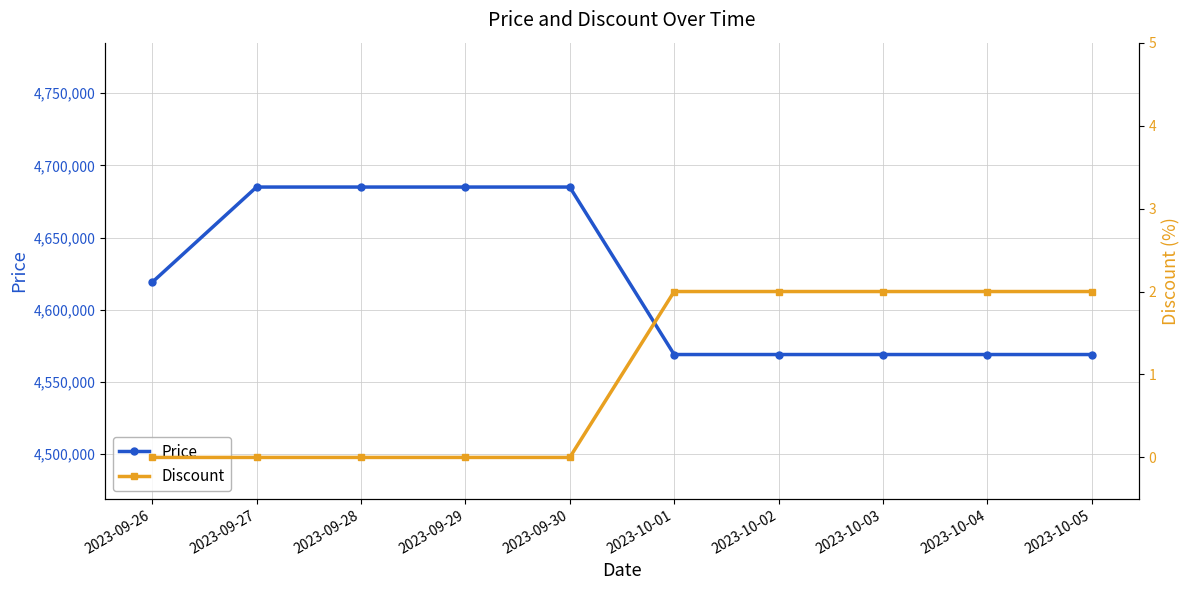

True or false: Discount has a value of 2 at 2023-10-02.

True